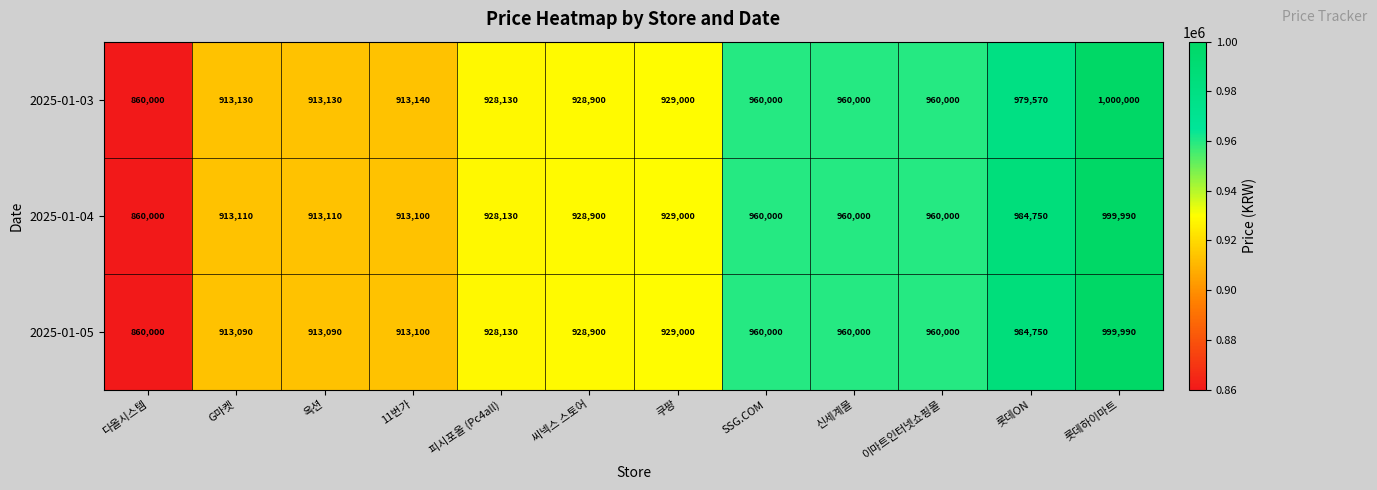

What value does the 2025-01-05 series have at 이마트인터넷쇼핑몰, to the nearest 50?

960000